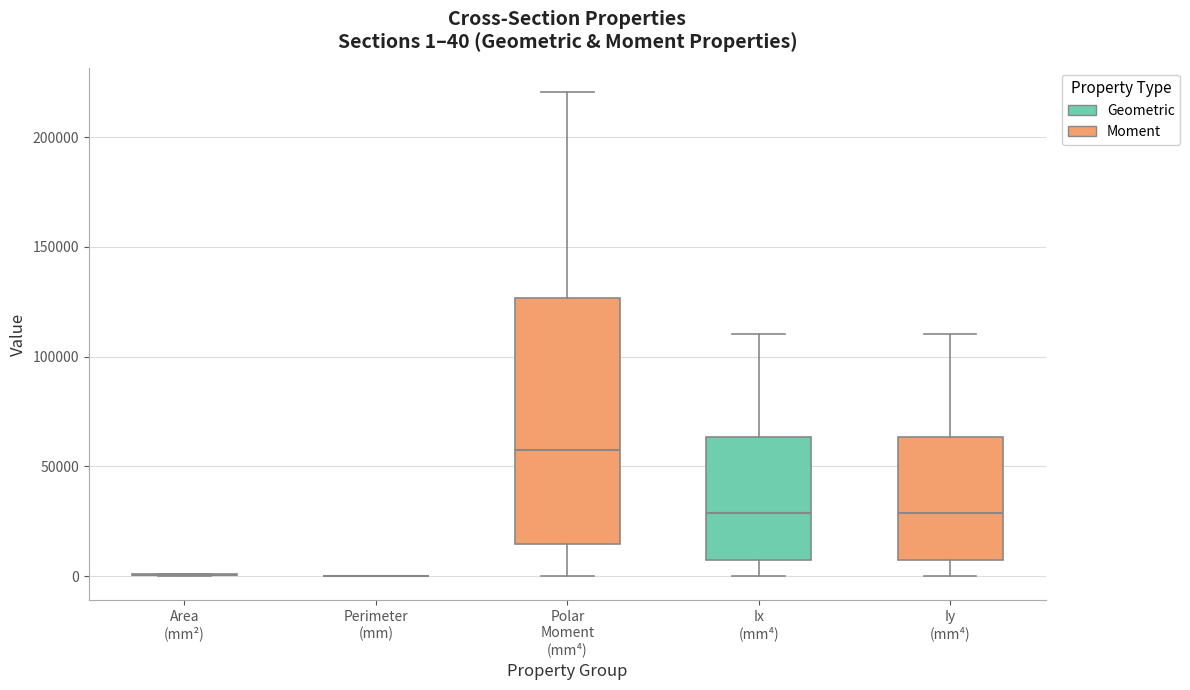

Comparing the boxes themselves (not the whiskers), which one is the tallest?

Polar Moment (mm⁴)